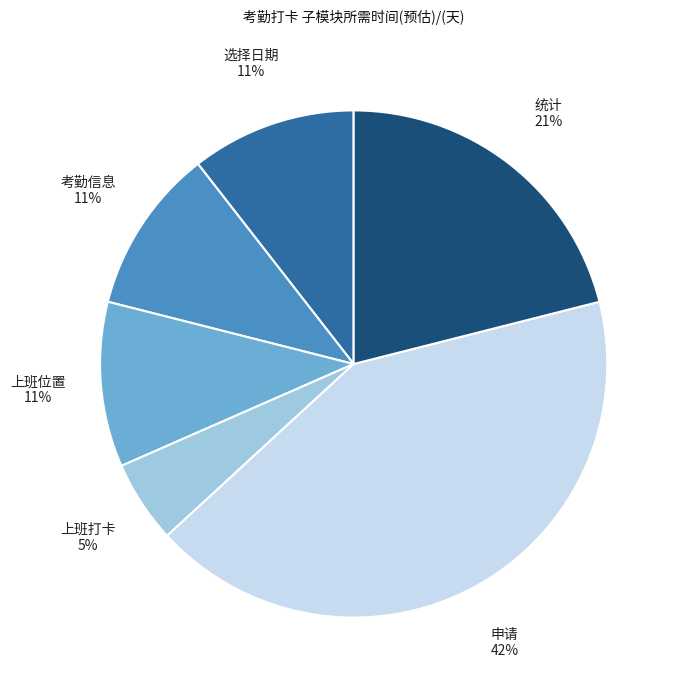

To the nearest percent, what is the average slice percentage?

17%